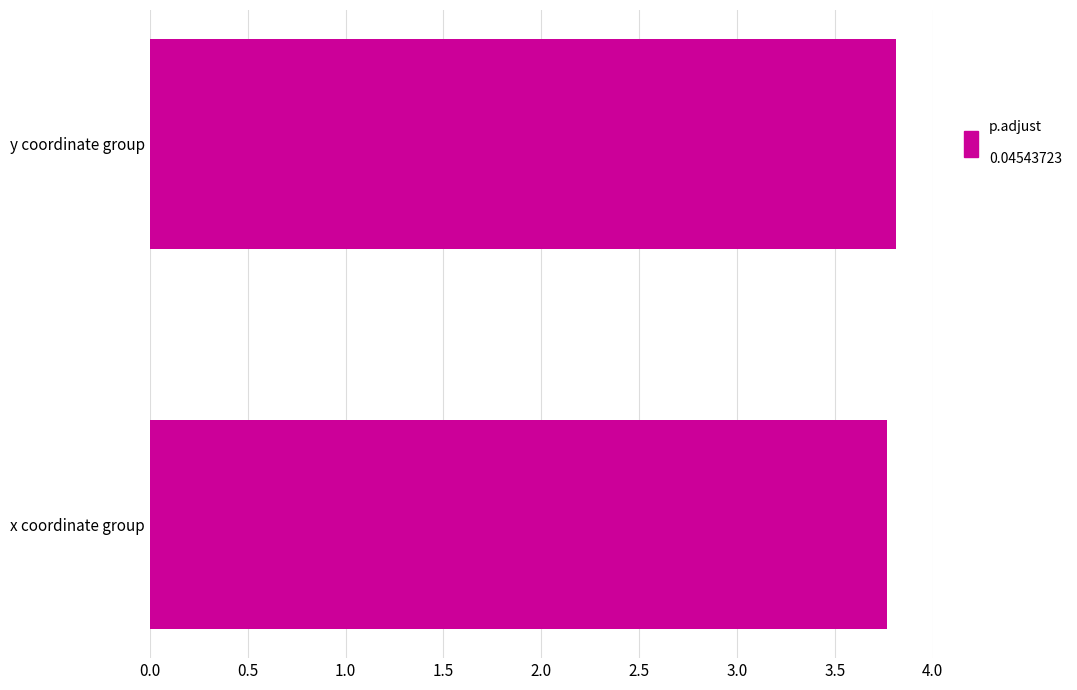

List the labels in order of value, largest first.

y coordinate group, x coordinate group